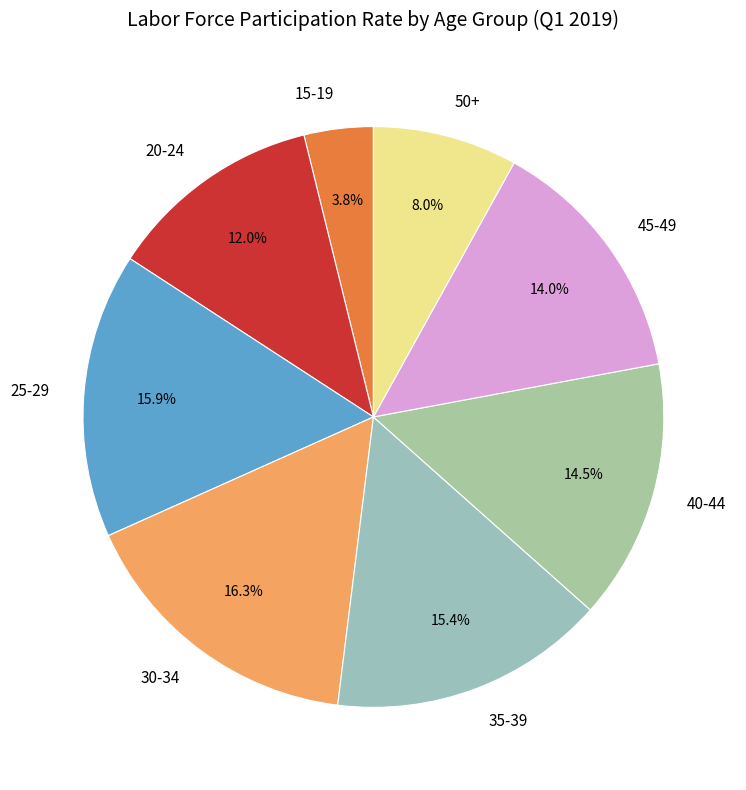

What is the smallest slice in the pie chart?

15-19